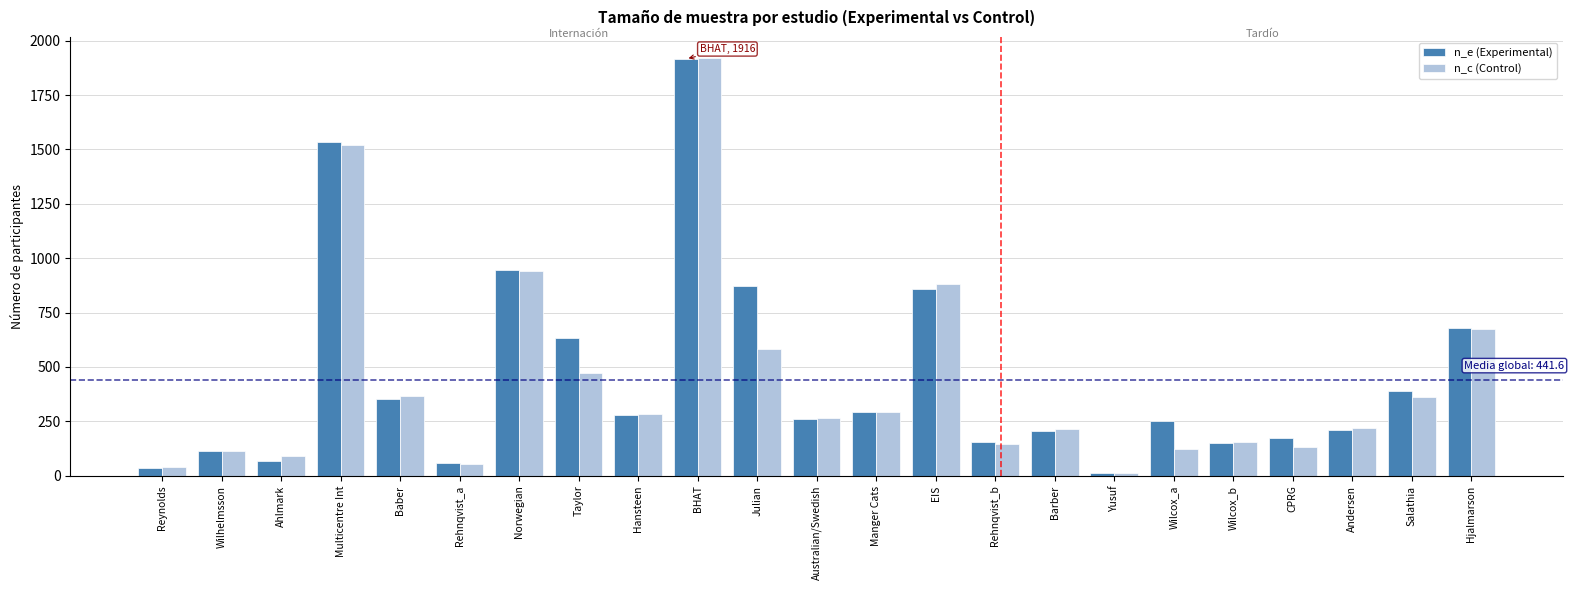

At which label does n_c (Control) reach its peak?

BHAT